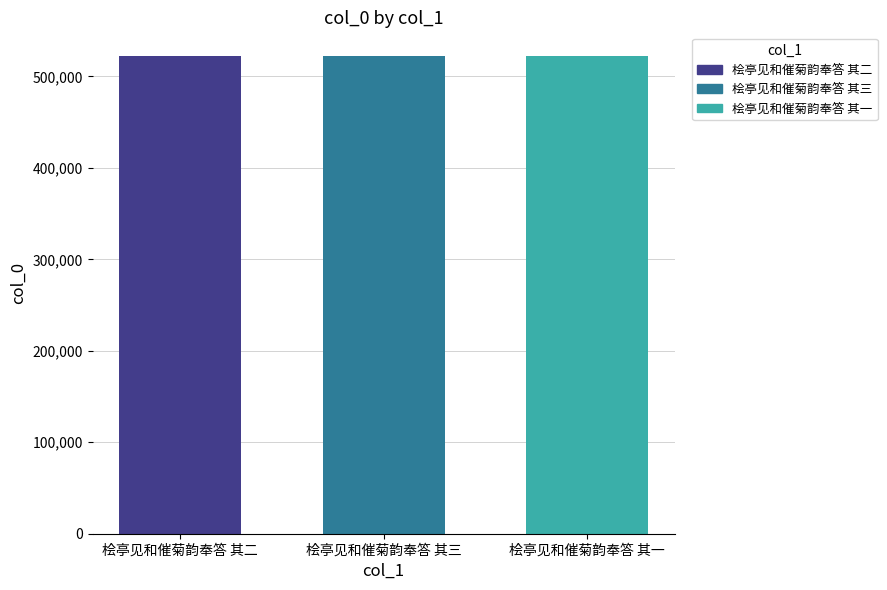

What is the greatest value displayed?

522051